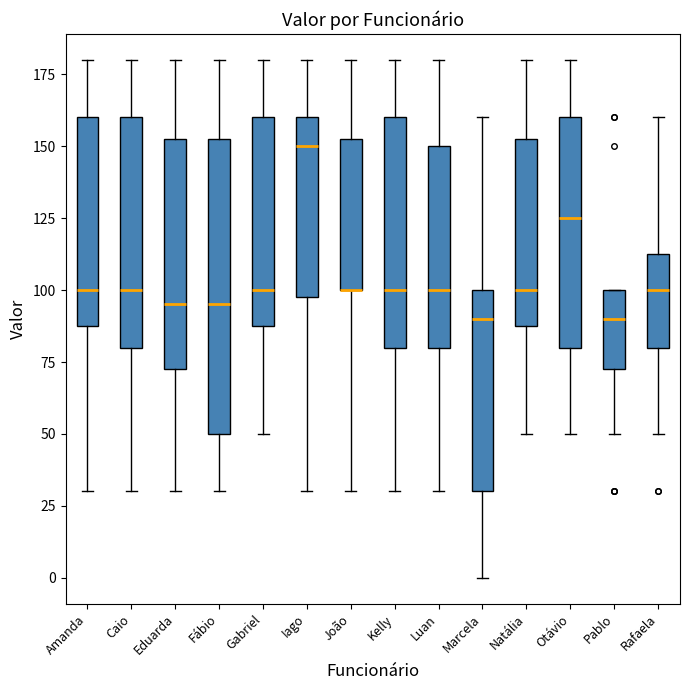

Comparing the boxes themselves (not the whiskers), which one is the tallest?

Fábio